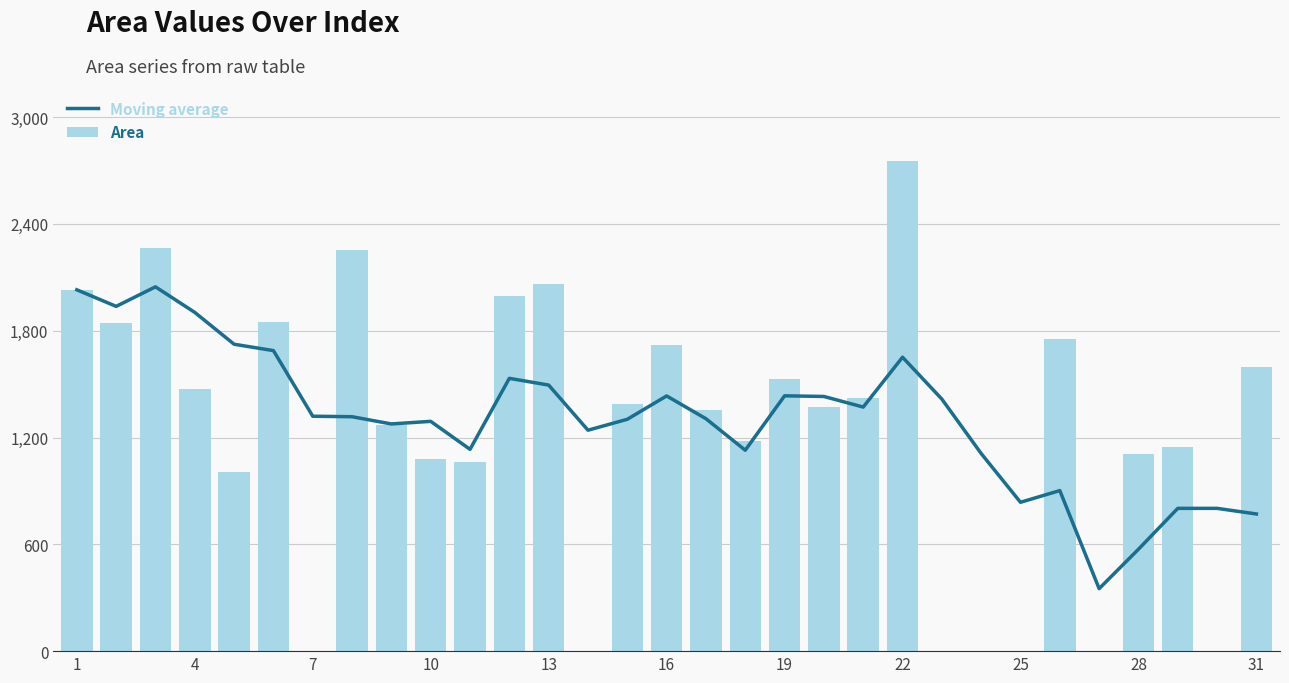

Which series has the largest range (max minus min)?

Area